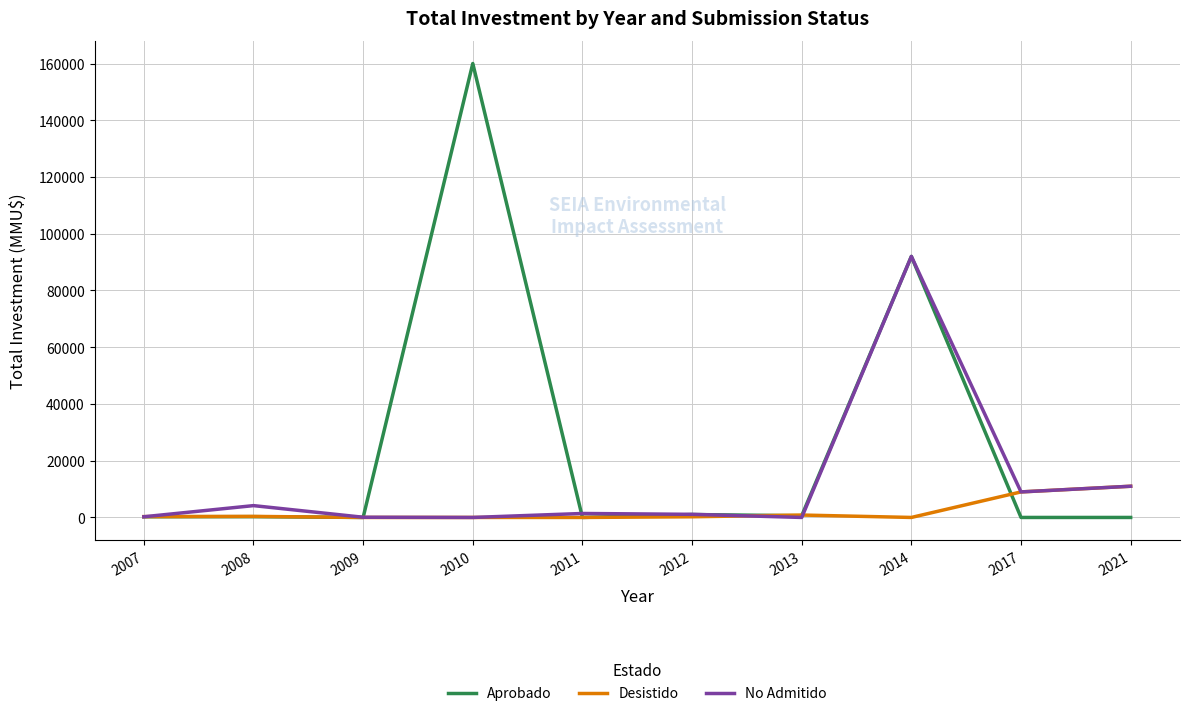

What are all the series names shown in the legend?

Aprobado, Desistido, No Admitido